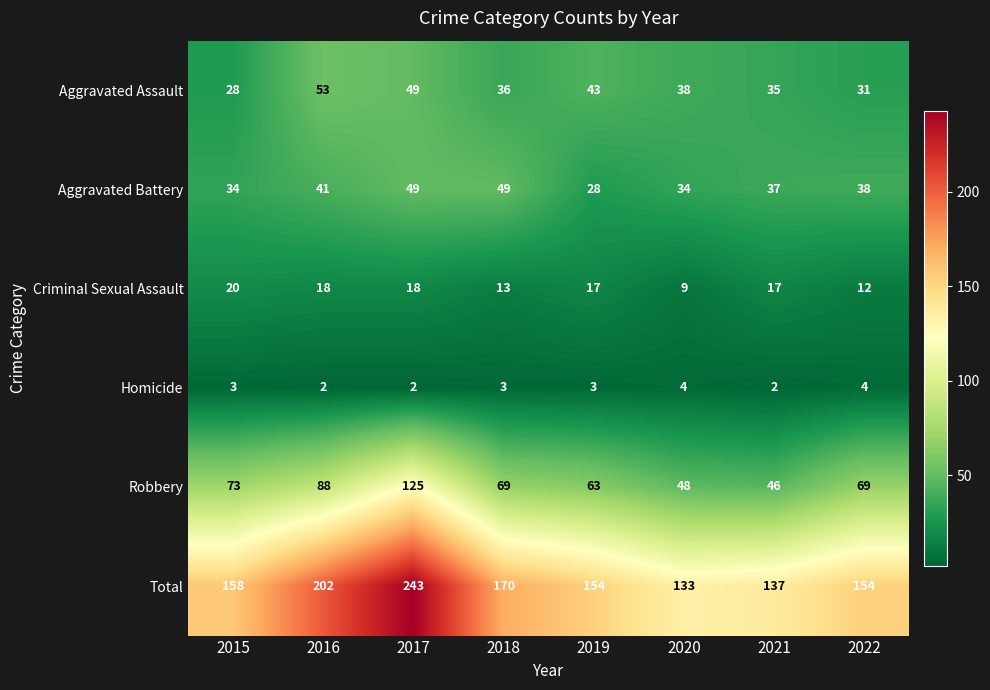

What is the difference between the maximum and minimum values in the Robbery series?

79